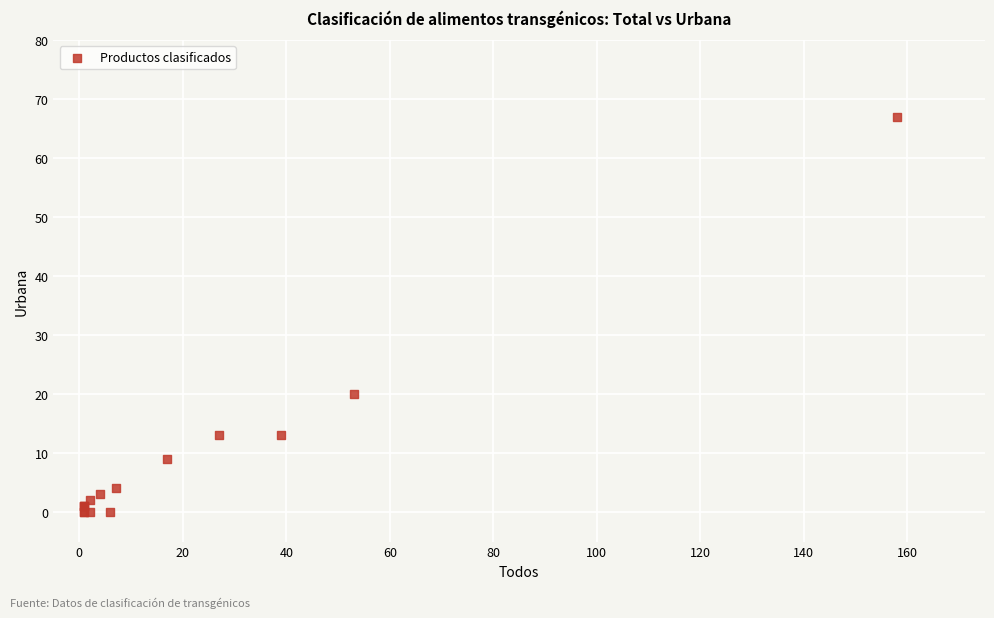

What Y value in the scatter plot is closest to 33?

20